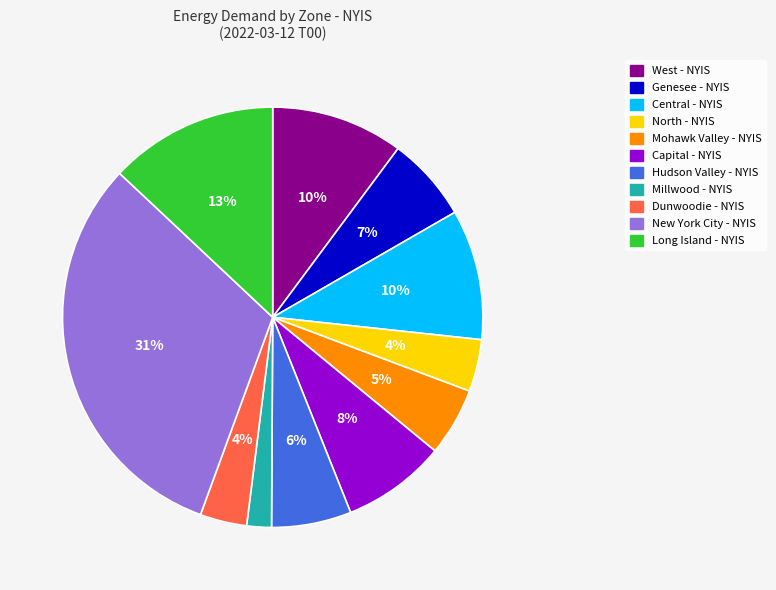

To the nearest percent, what is the combined percentage of New York City - NYIS and Long Island - NYIS?

44%